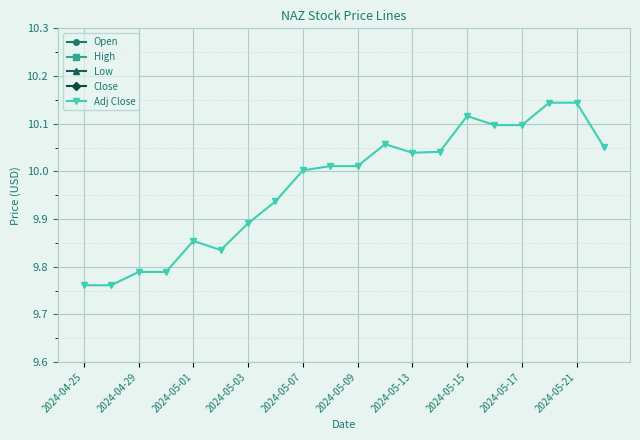

List the series in order of their peak value, lowest first.

Adj Close, Low, Close, Open, High